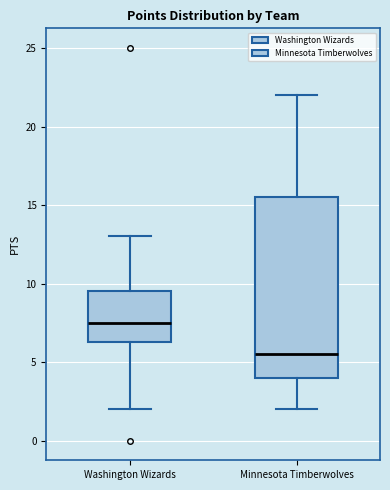

Reading left to right, read every box against the y-axis: the position of its median line, the range the box covers, and the ends of its whiskers. The values are not printed on the chart, so give them approximately, as read against the axis.

Washington Wizards: median 7.5, box 6.5 to 9.5, whiskers 2.0 to 13.0
Minnesota Timberwolves: median 5.5, box 4.0 to 15.5, whiskers 2.0 to 22.0